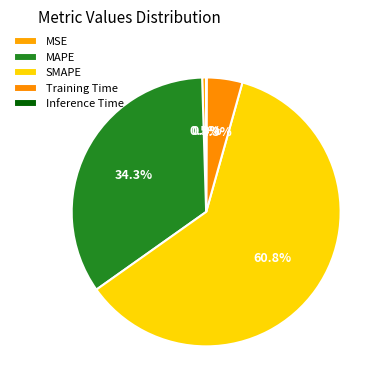

How many slices are in this pie chart?

5